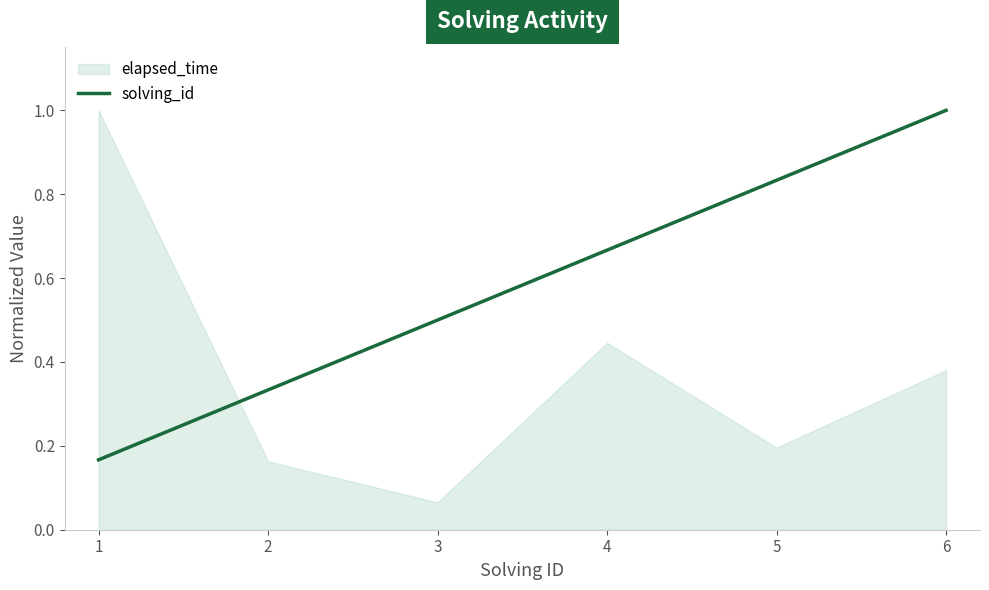

Rank the categories by solving_id value from lowest to highest.

1, 2, 3, 4, 5, 6